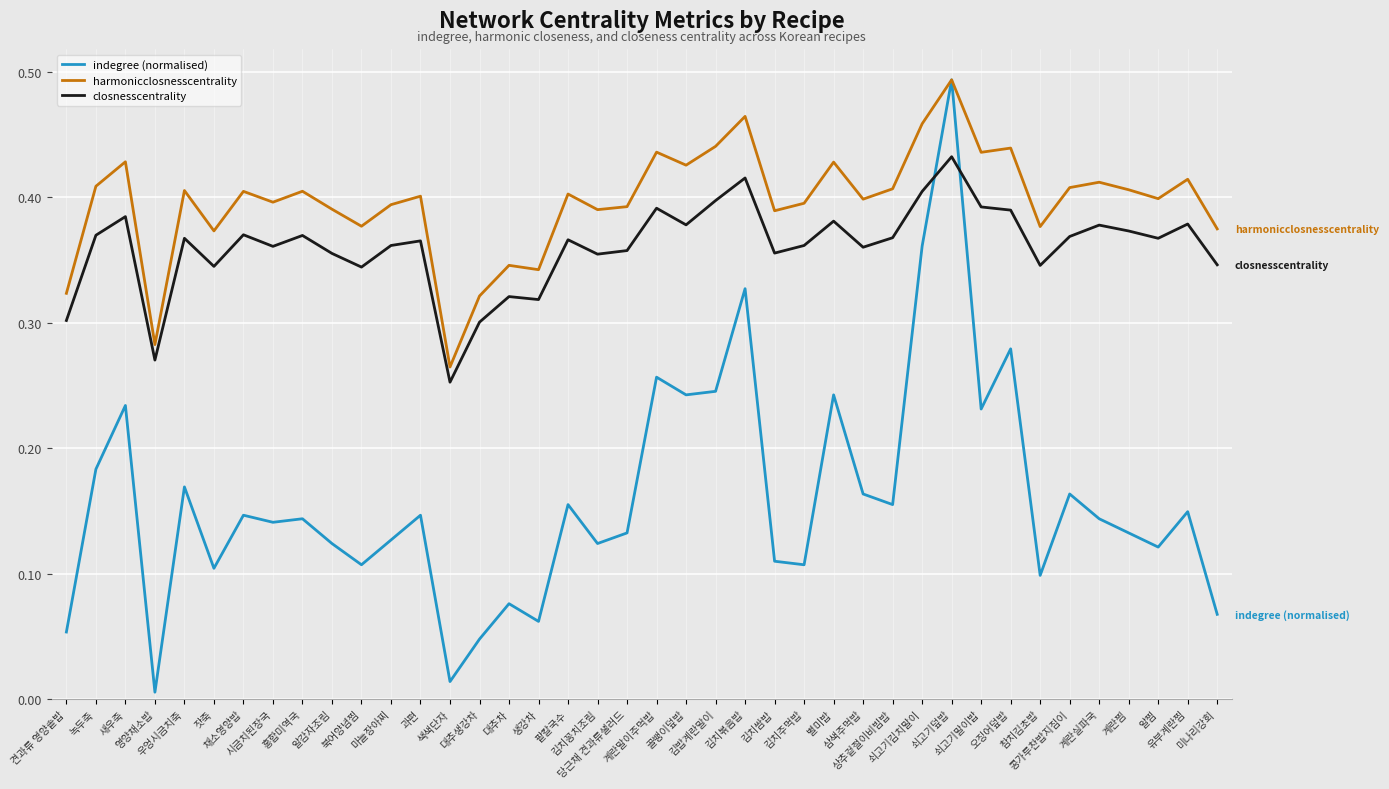

The value of harmonicclosnesscentrality at 과편 is 0.4. True or false?

True